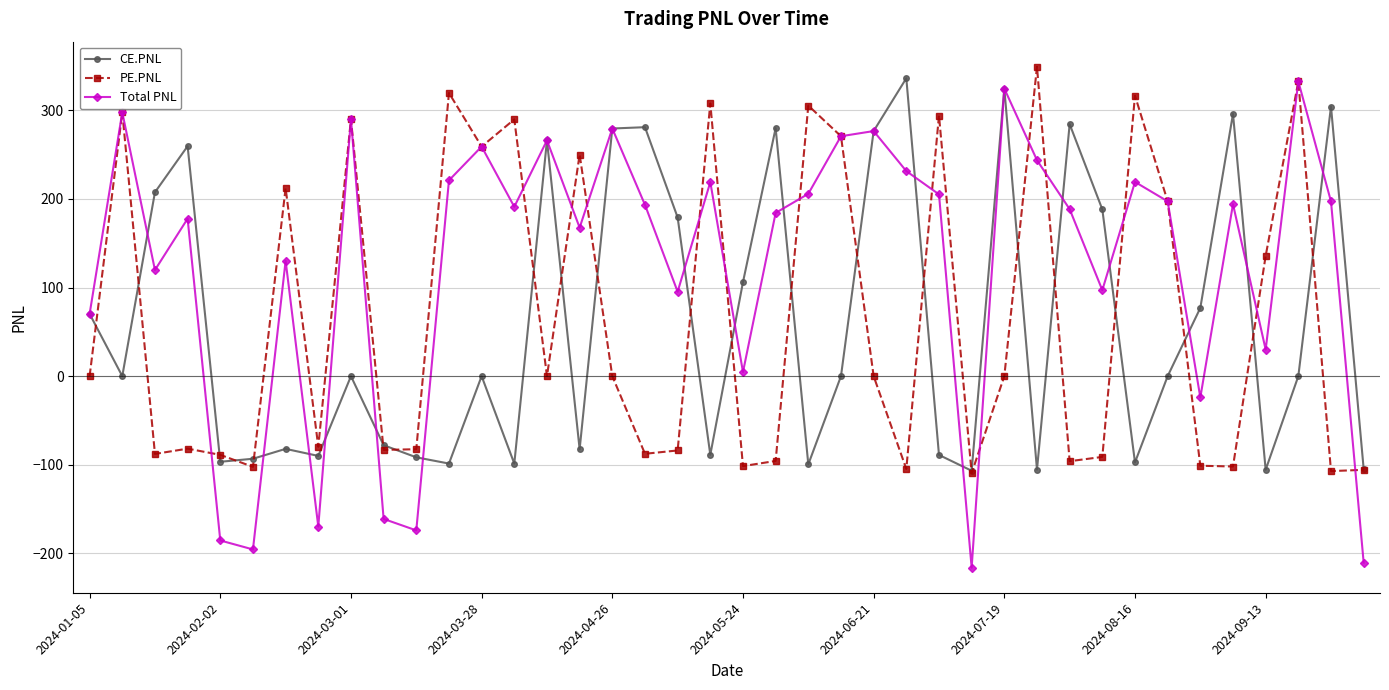

What is the greatest value displayed?

349.1